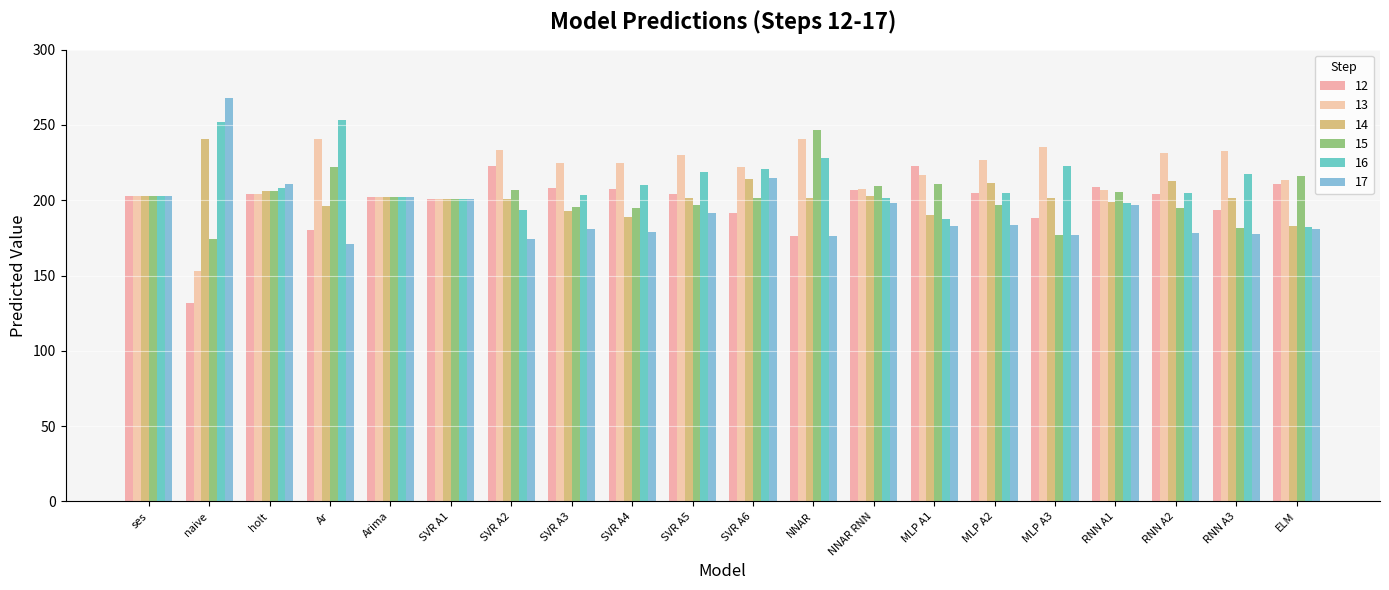

How many values in the 17 series are below 183?

10